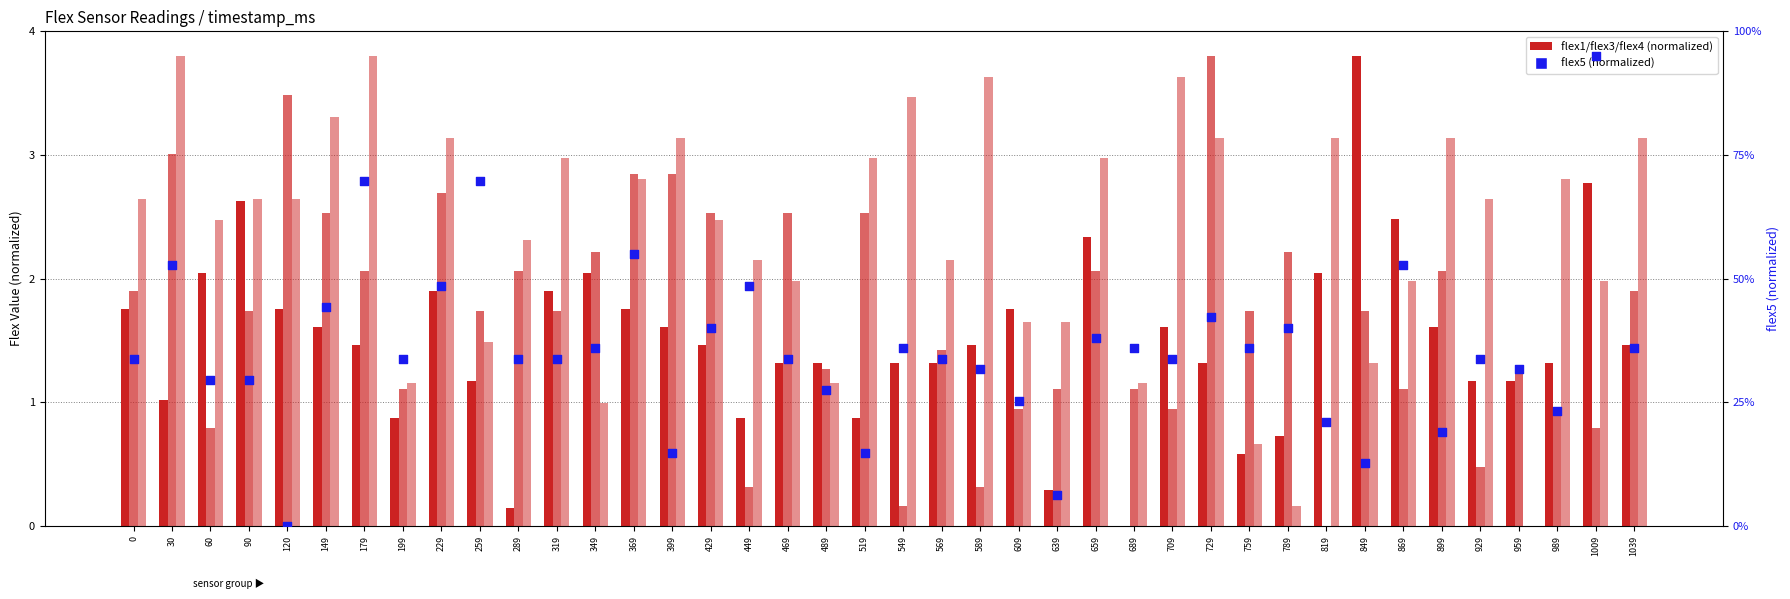

Which series has the largest total across all categories?

flex4